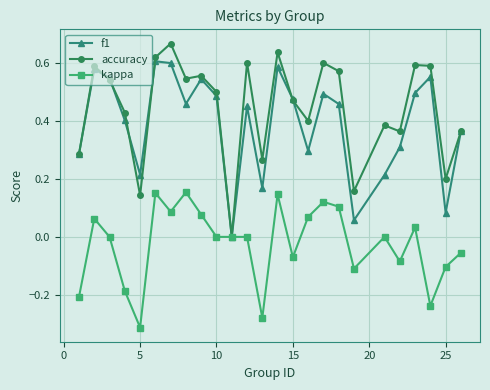

Count the number of categories in the chart.

25